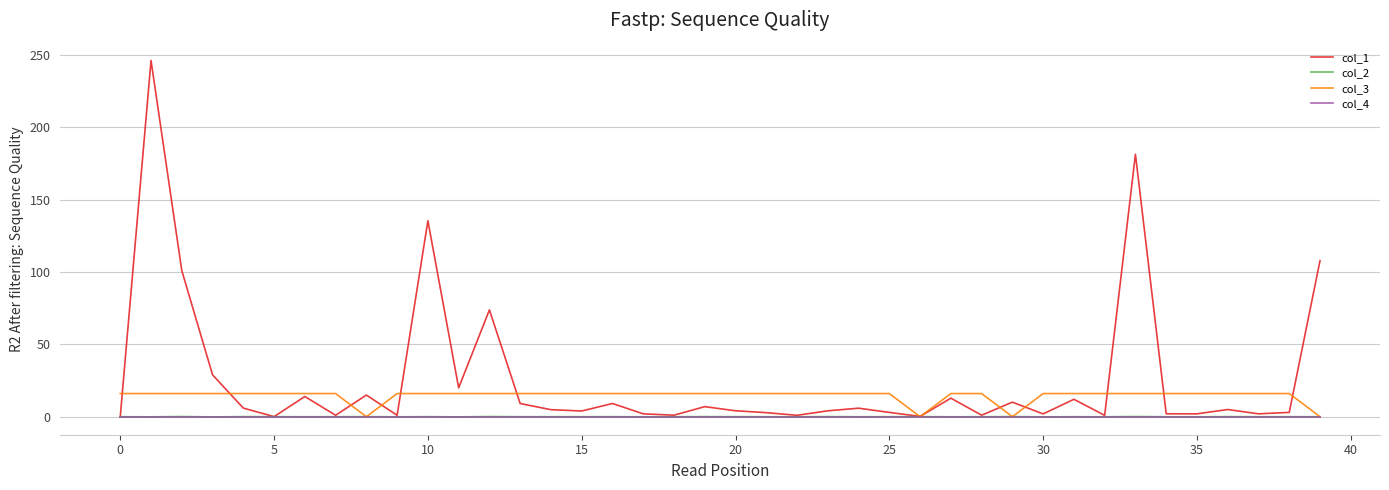

What is the highest value of the col_3 series?

16.0